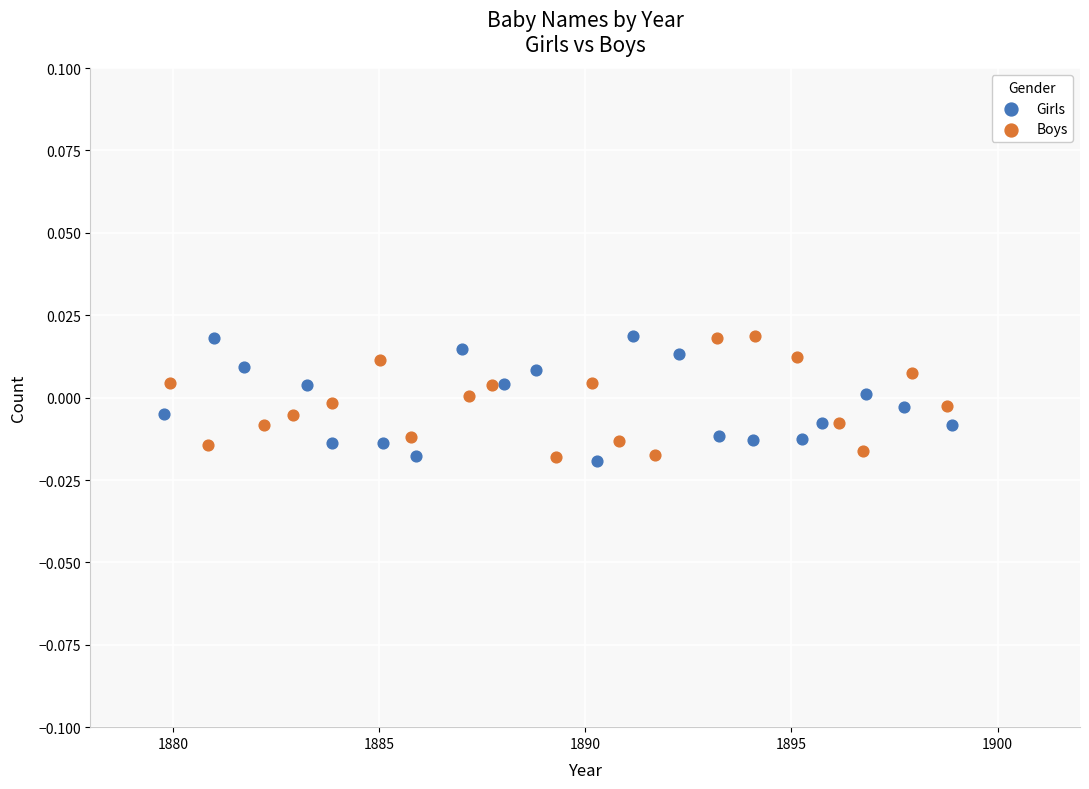

What are all the series names shown in the legend?

Girls, Boys